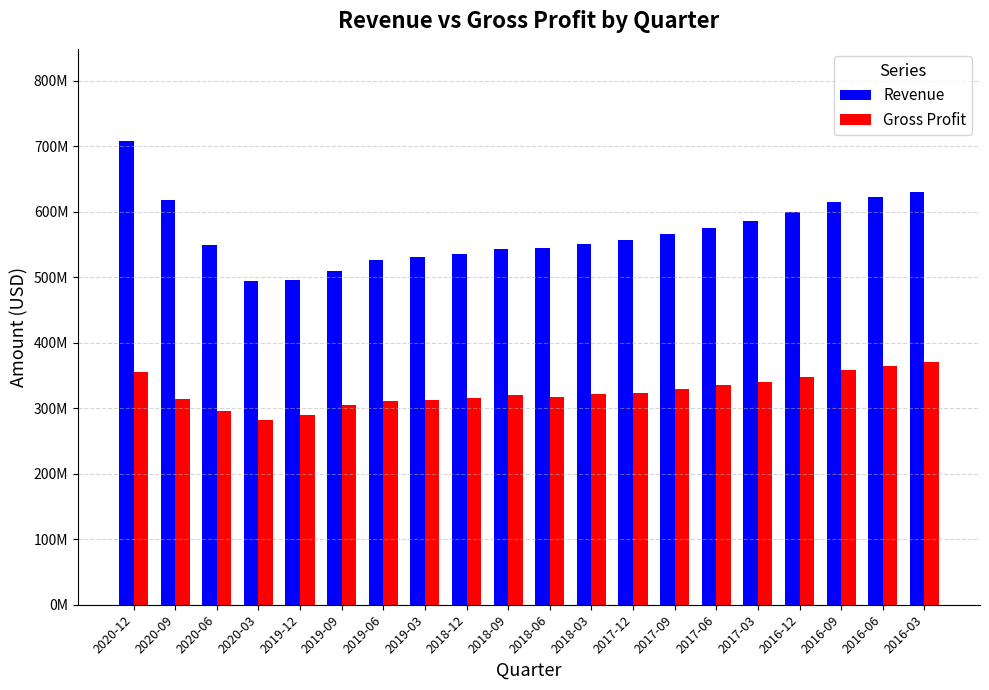

What is the difference between the highest and lowest values at 2016-12?

252461000